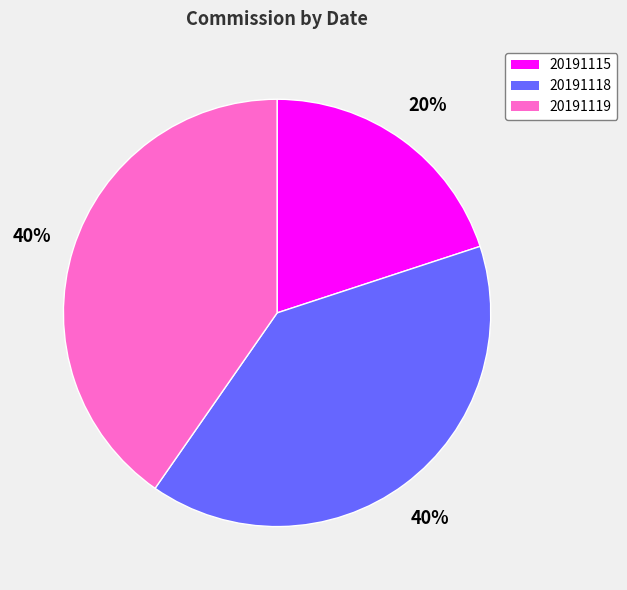

Approximately how many times larger is the value at 20191118 compared to 20191119?

1.0